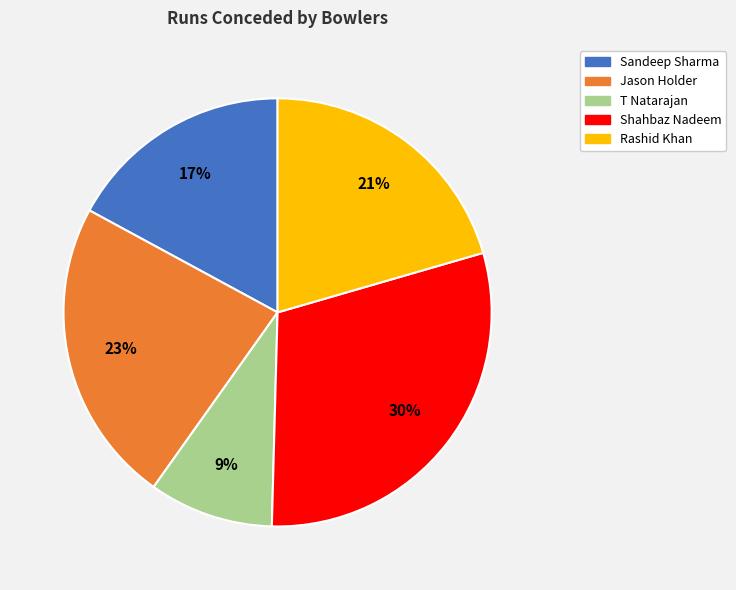

Which slice is the smallest?

T Natarajan